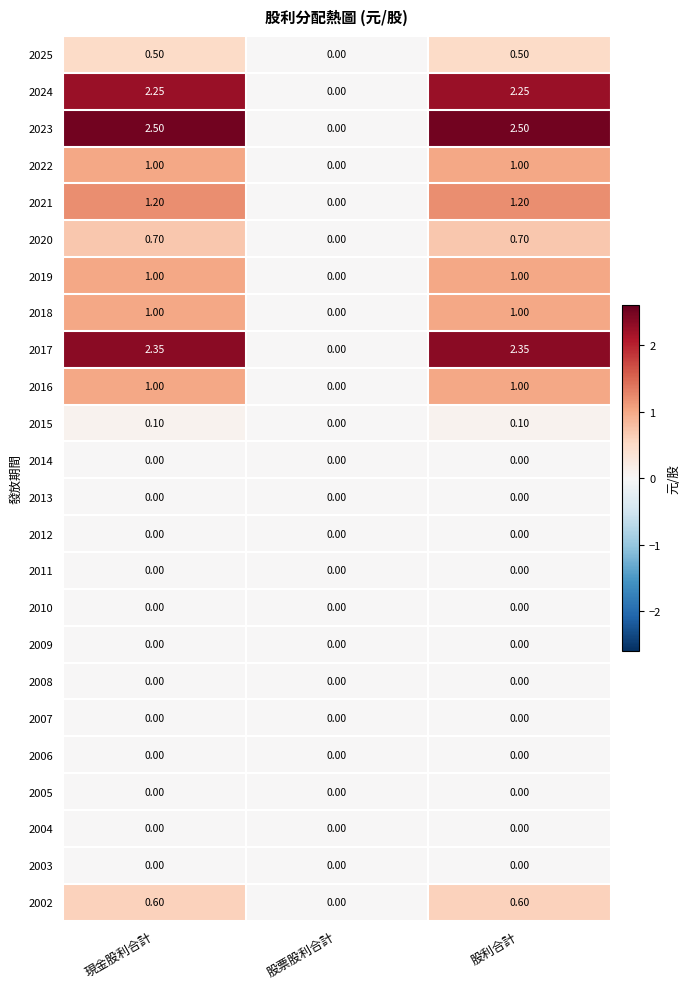

Where does the 2017 series first go above 2?

現金股利合計